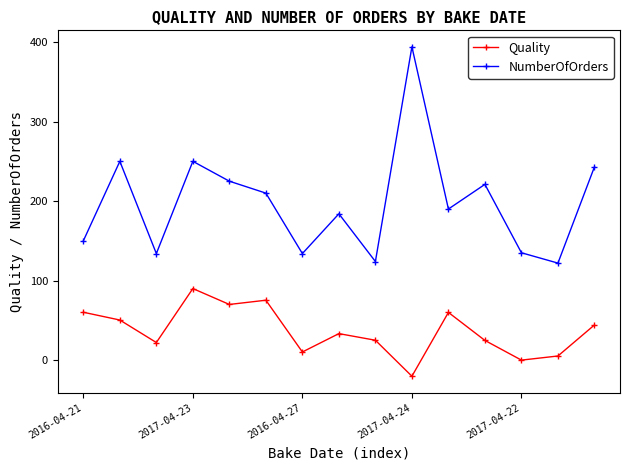

What is the minimum value for Quality?

-20.2